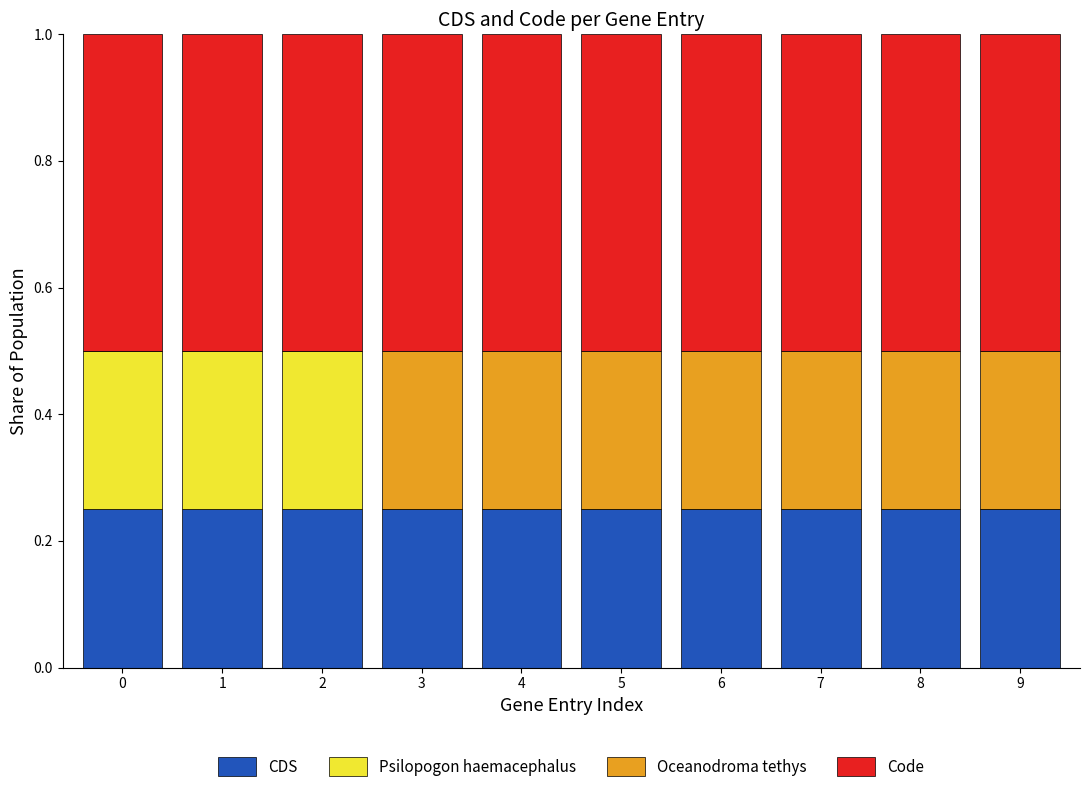

True or false: CDS has a value of 0.4 at 1.

False